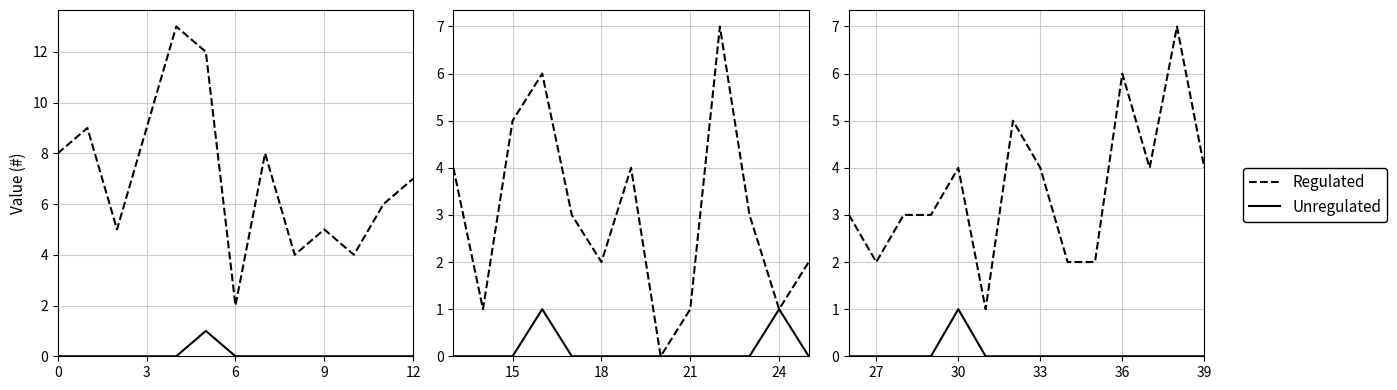

How many lines are shown in the chart?

2